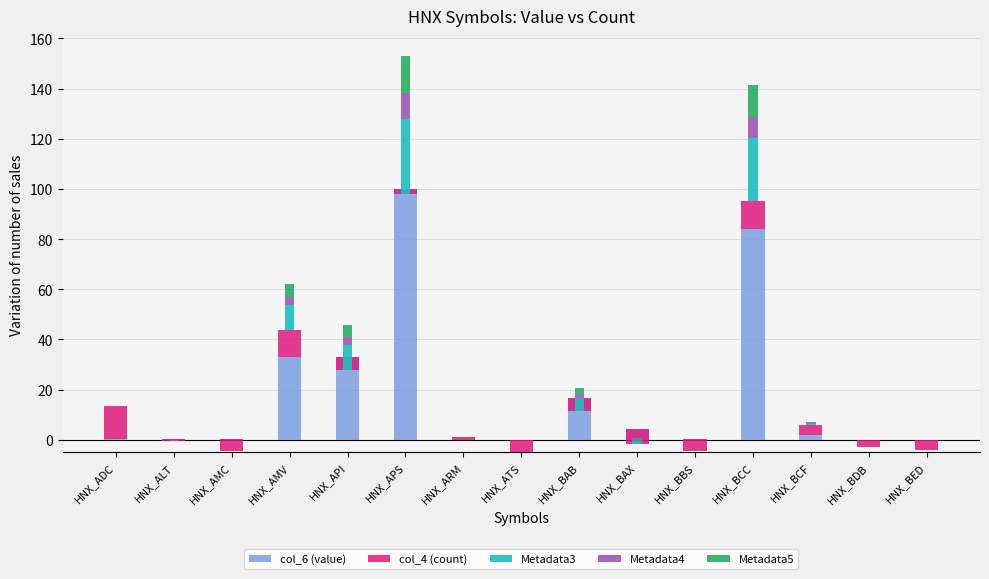

The value of Metadata3 at HNX_APS is 30.0. True or false?

True